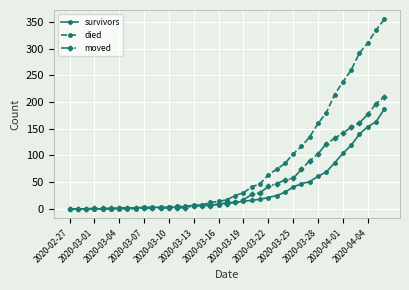

At how many categories does at least one series exceed 57?

15